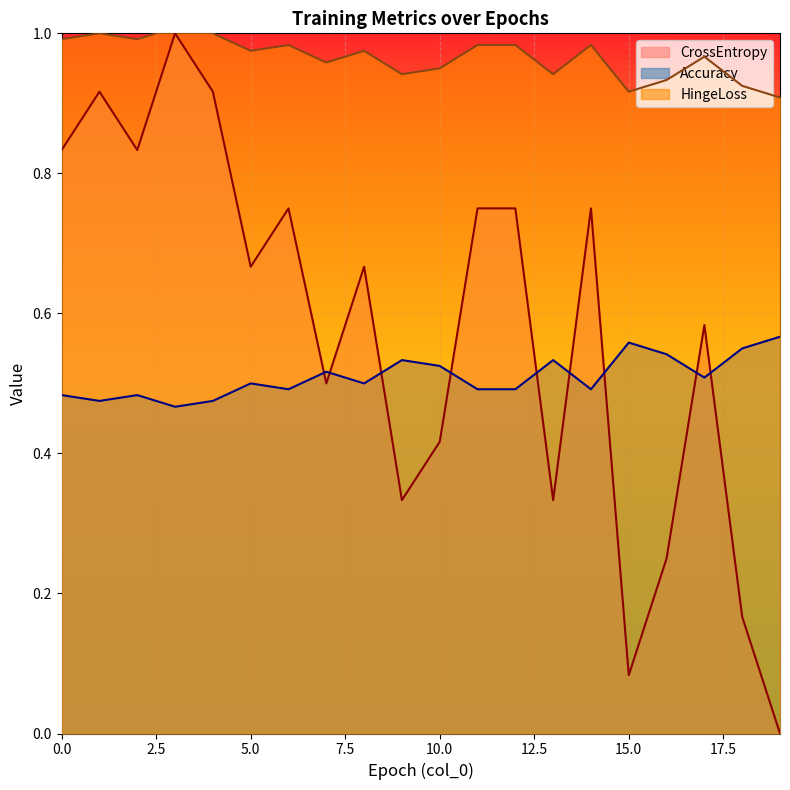

What is the average value of the Accuracy series?

0.5